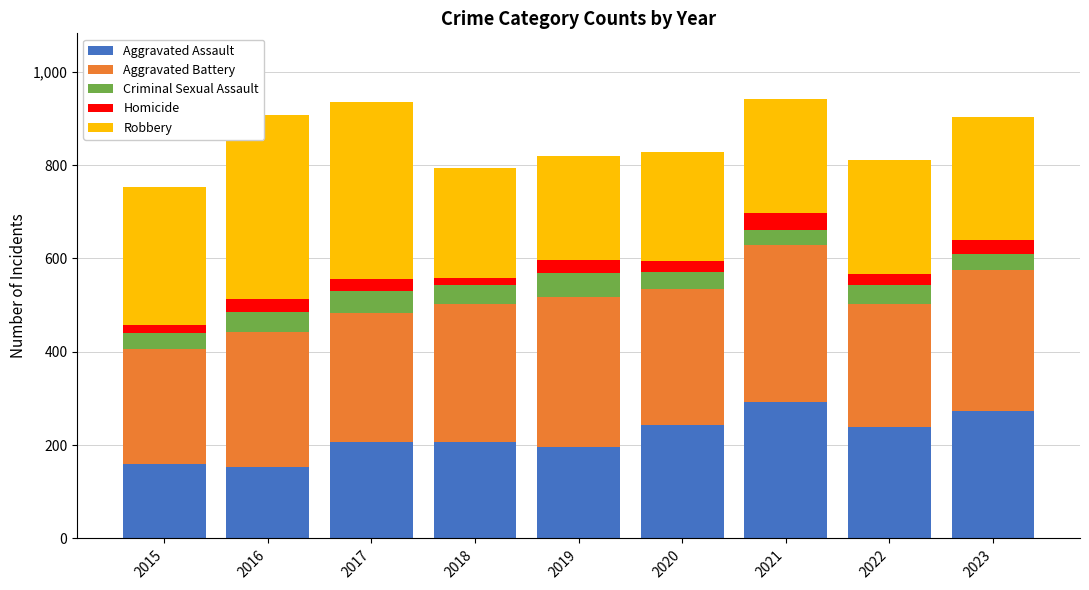

Is it true that Aggravated Assault equals 207 at 2017?

True